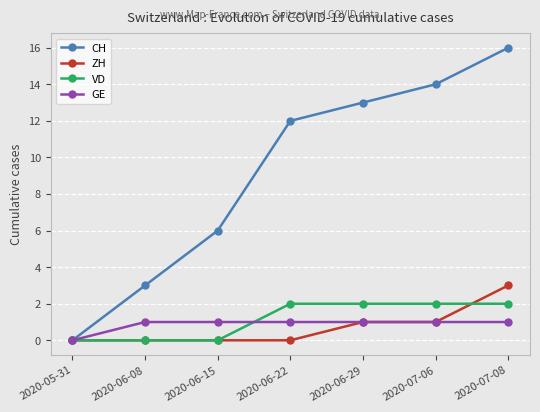

How many data points does each series have?

7